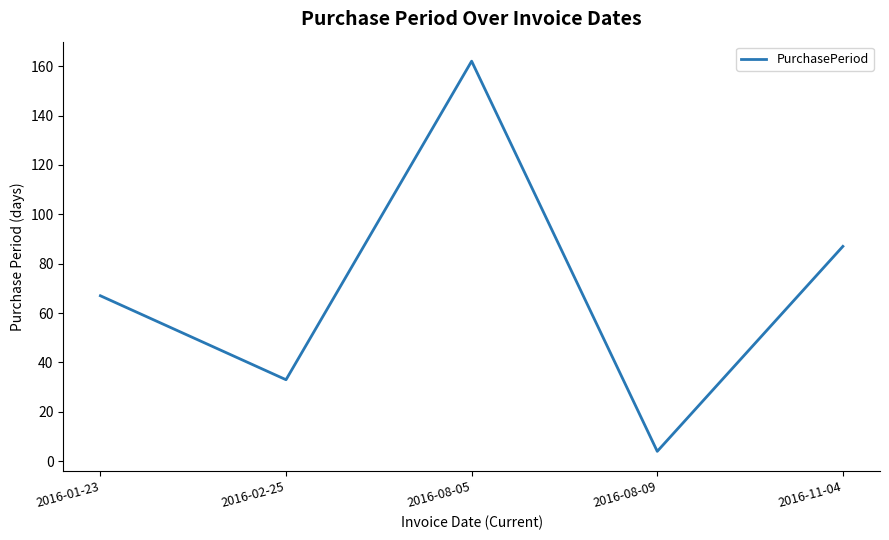

True or false: the data shows 55 at 2016-02-25.

False